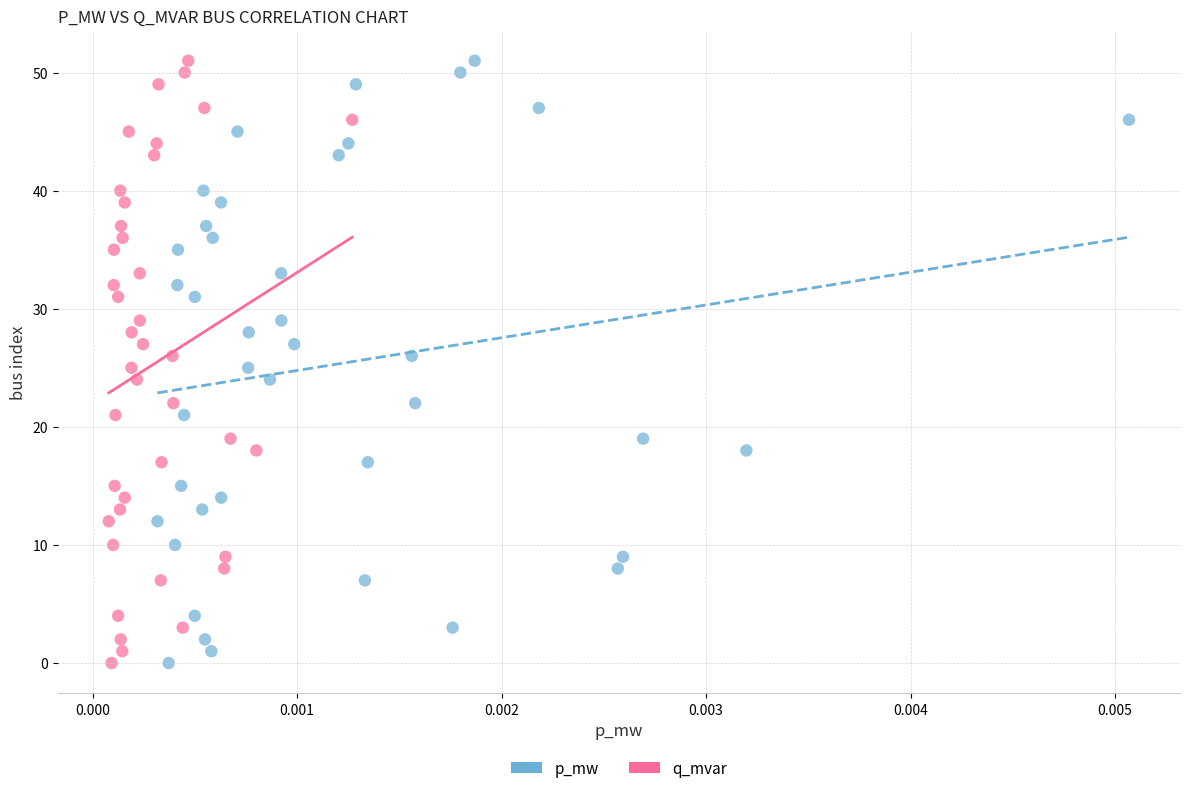

What are all the series names shown in the legend?

p_mw, q_mvar